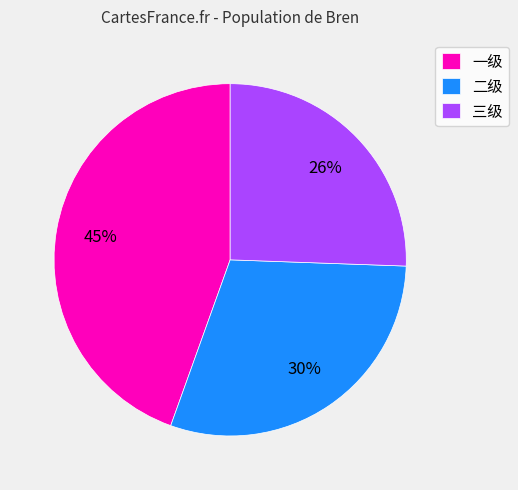

Is 一级 the majority of the pie?

No